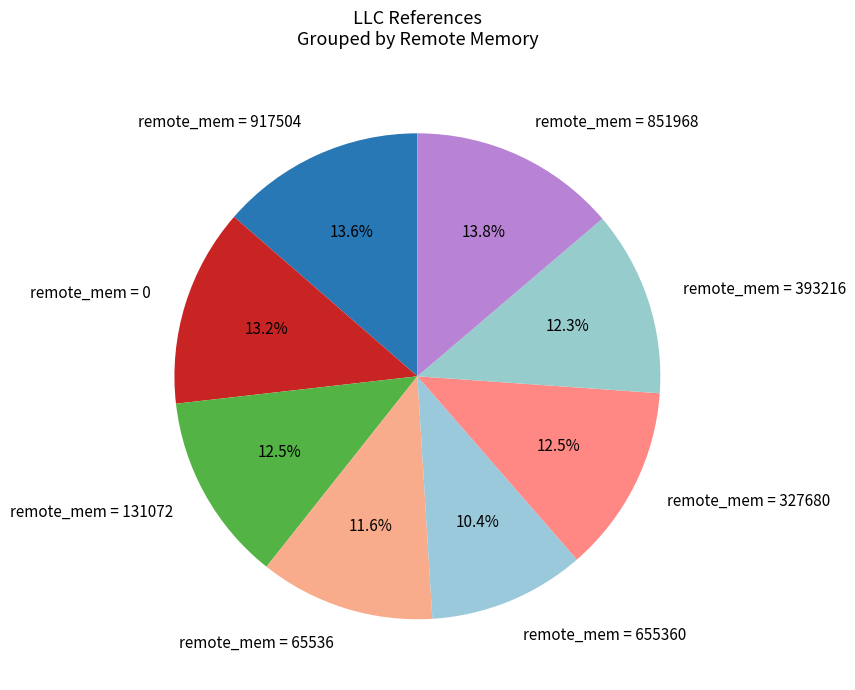

Does any single category account for the majority?

No